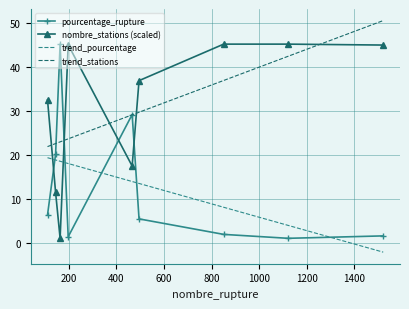

What is the maximum value for trend_stations?

50.6